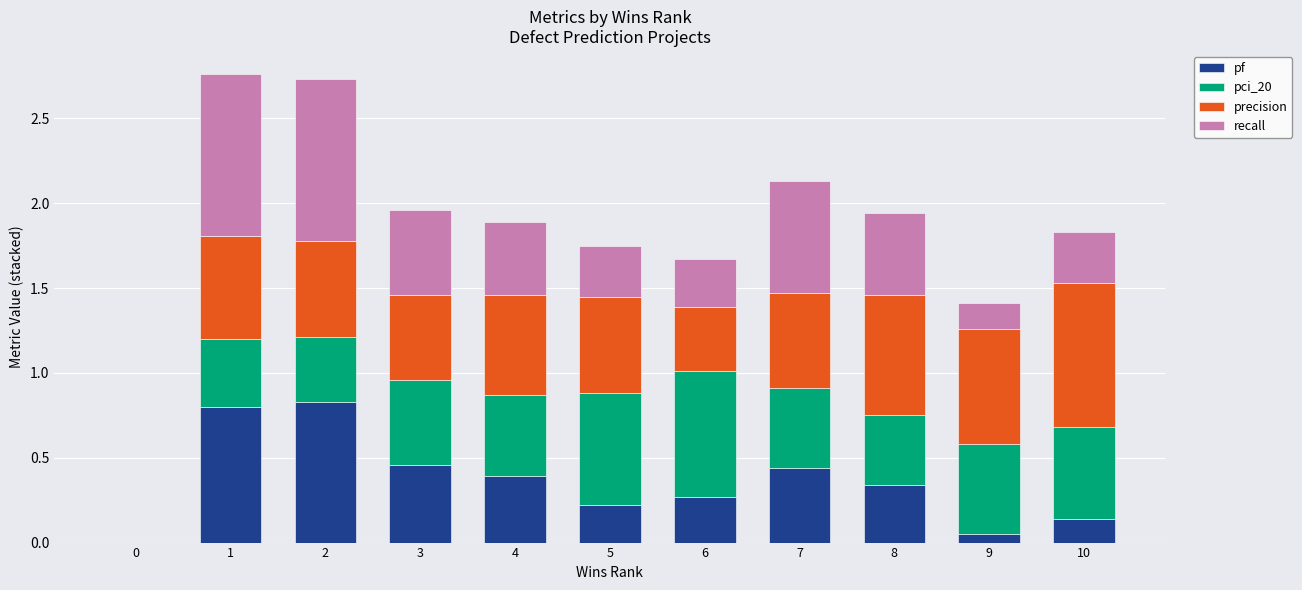

What is the total value across all series at 8?

1.9